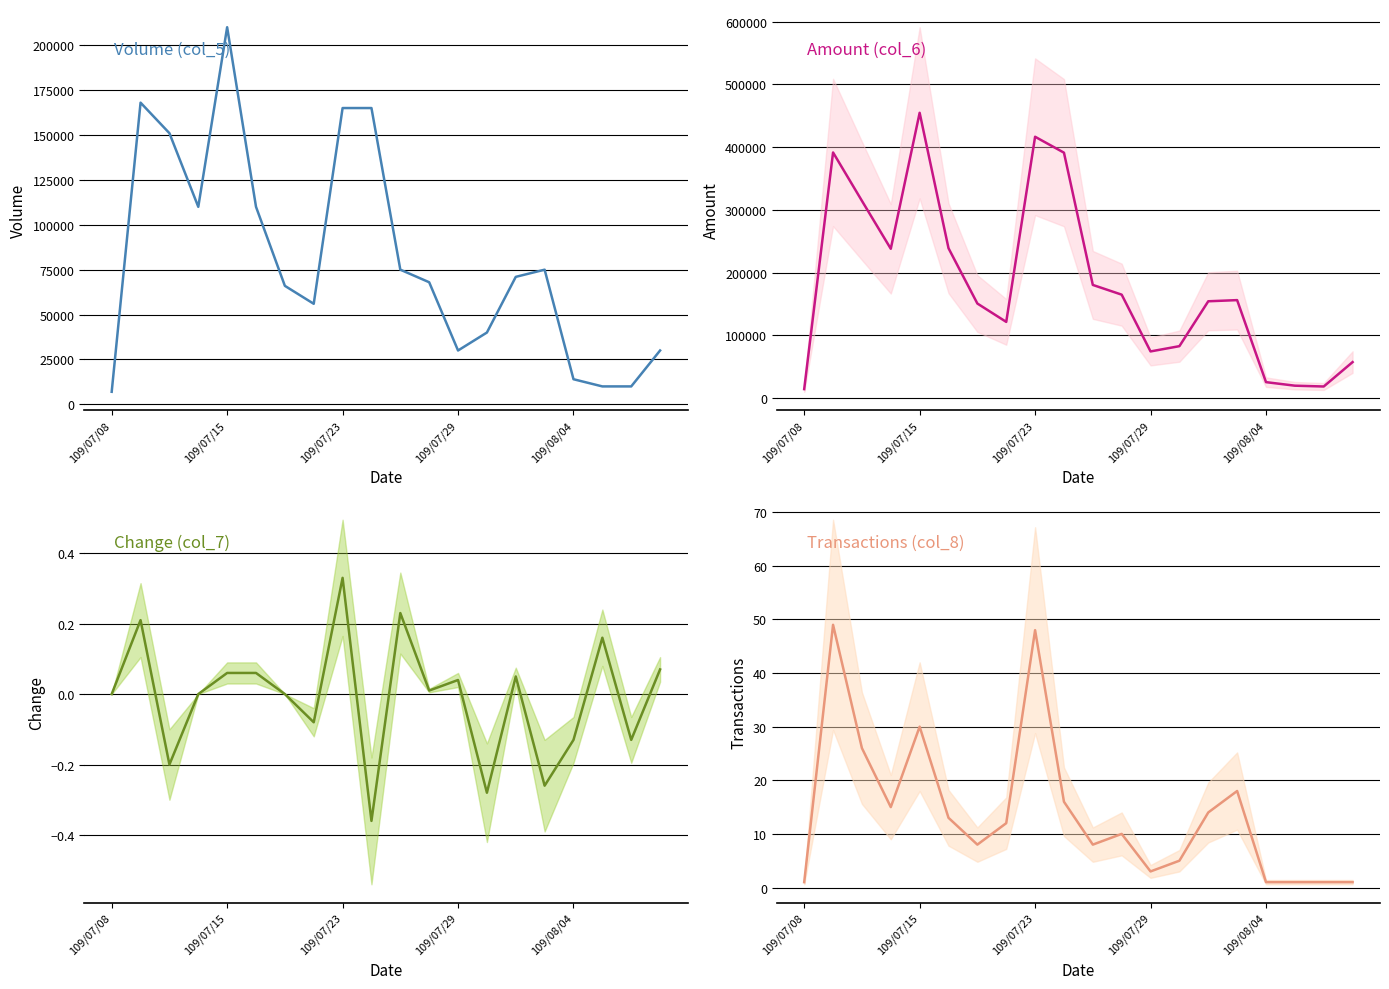

What is the greatest value displayed?

454680.0